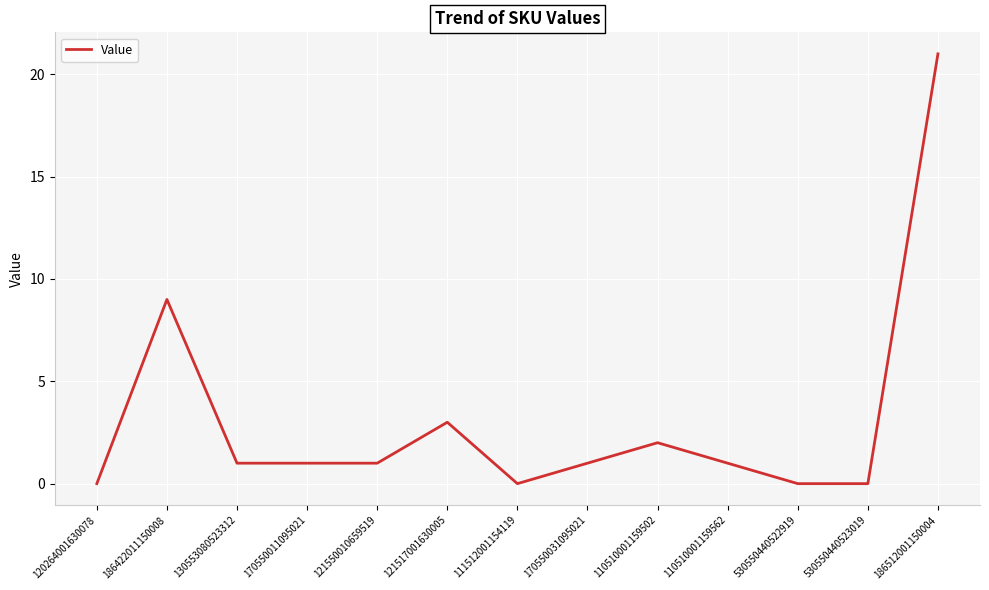

Which label corresponds to the largest value in the chart?

186512001150004